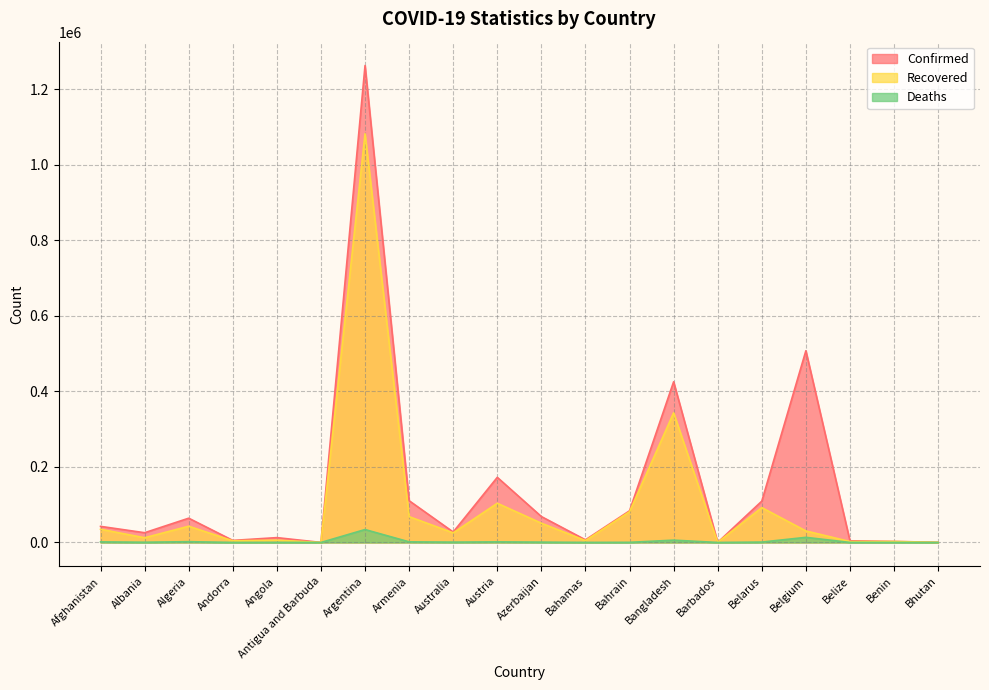

Where is Recovered nearest to the value 541009?

Bangladesh